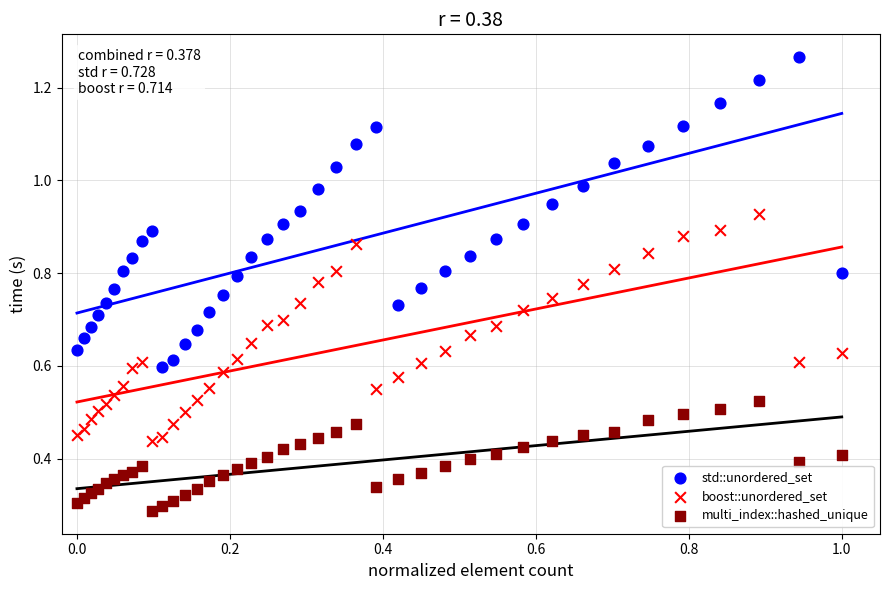

Which series reaches the maximum Y coordinate?

std::unordered_set